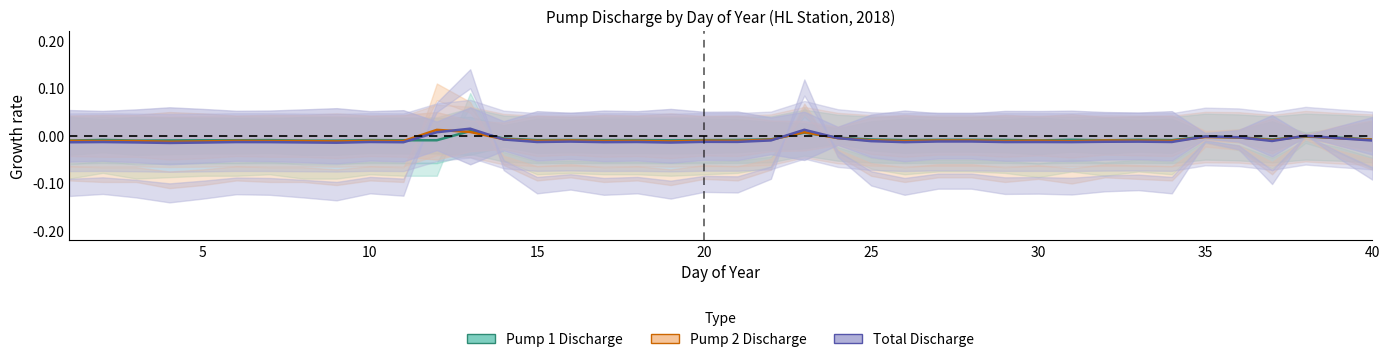

List the series in order of their overall mean, highest first.

Pump 1 Discharge, Pump 2 Discharge, Total Discharge